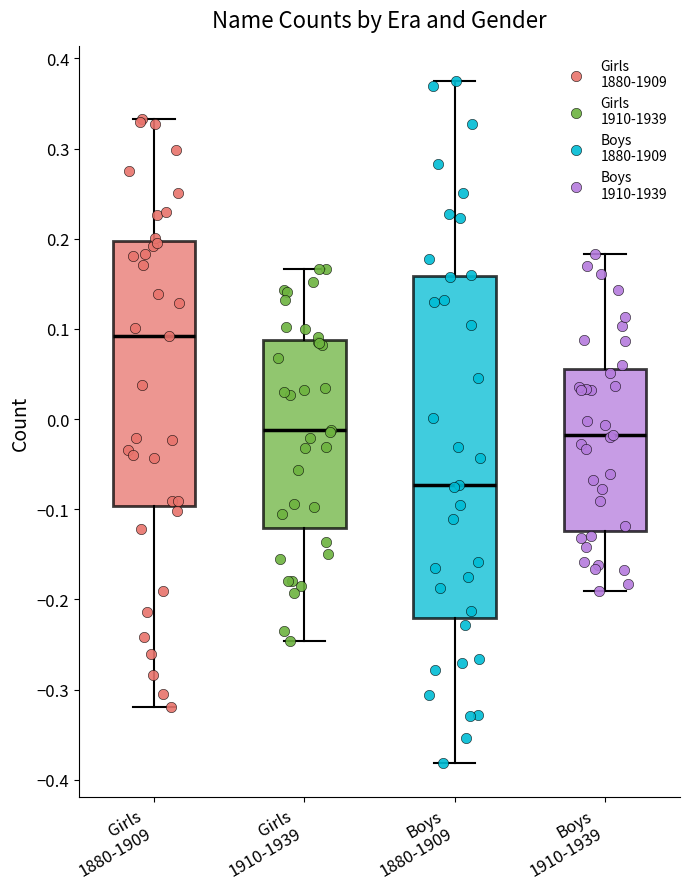

Which box's median line is the lowest?

Boys 1880-1909